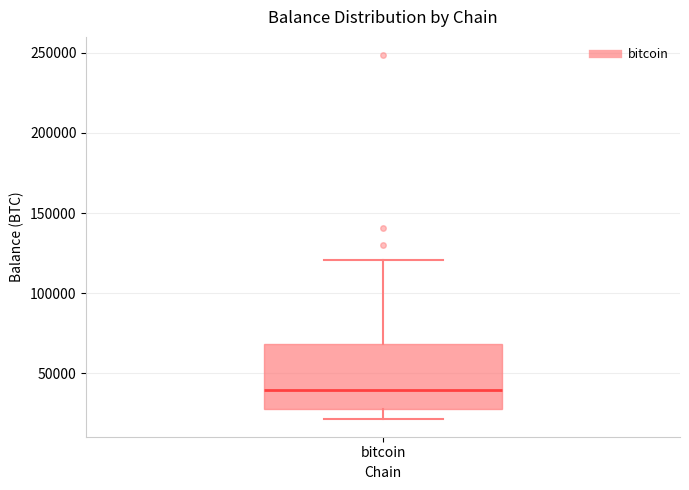

Where does the upper whisker of the box for bitcoin end on the y-axis? The values are not printed on the chart, so give them approximately, as read against the axis.

120000